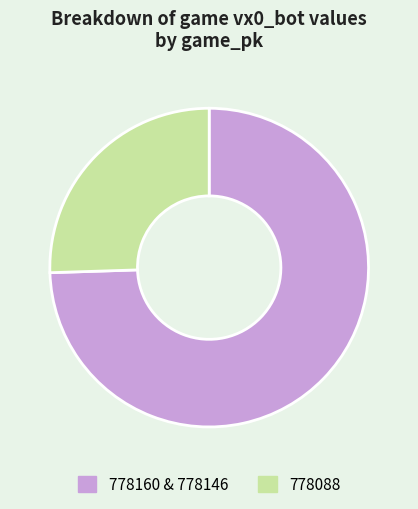

How many slices are in this pie chart?

2